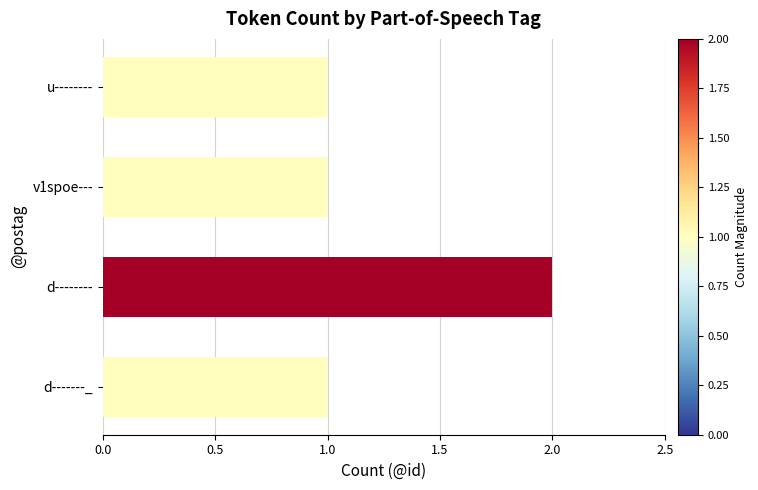

Count the values in the range 1 to 2.

4